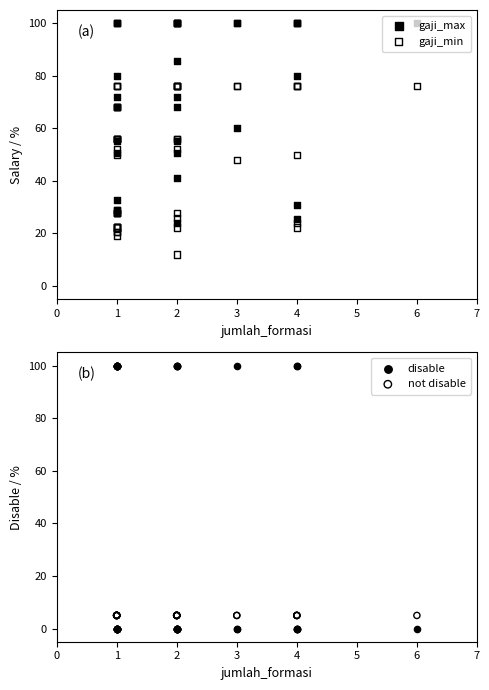

Which series has the widest spread of Y values?

disable